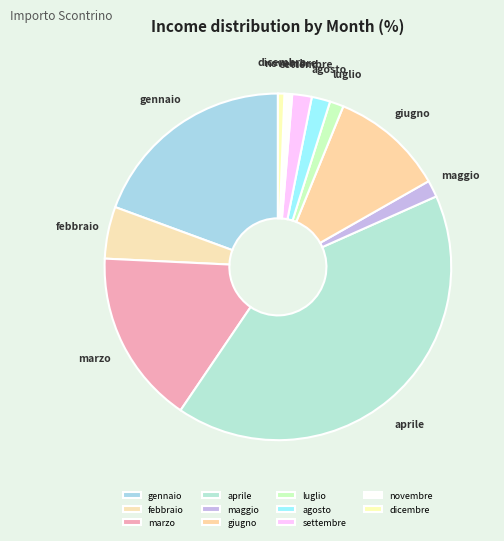

How many segments does this pie chart have?

11